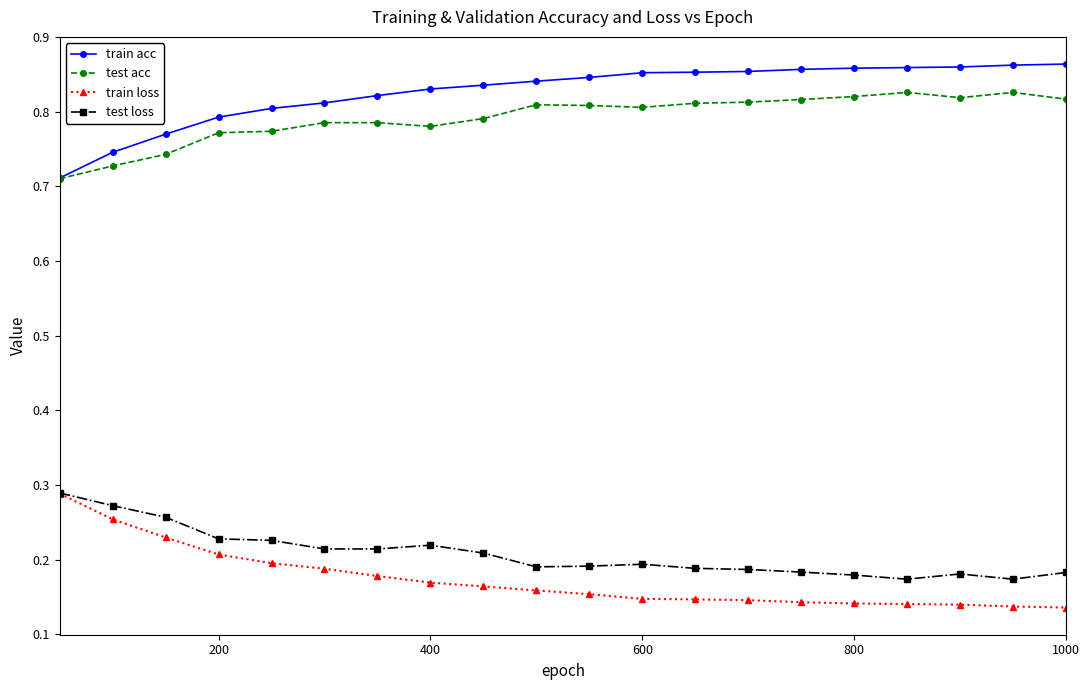

How many train acc values are between 0 and 1?

20